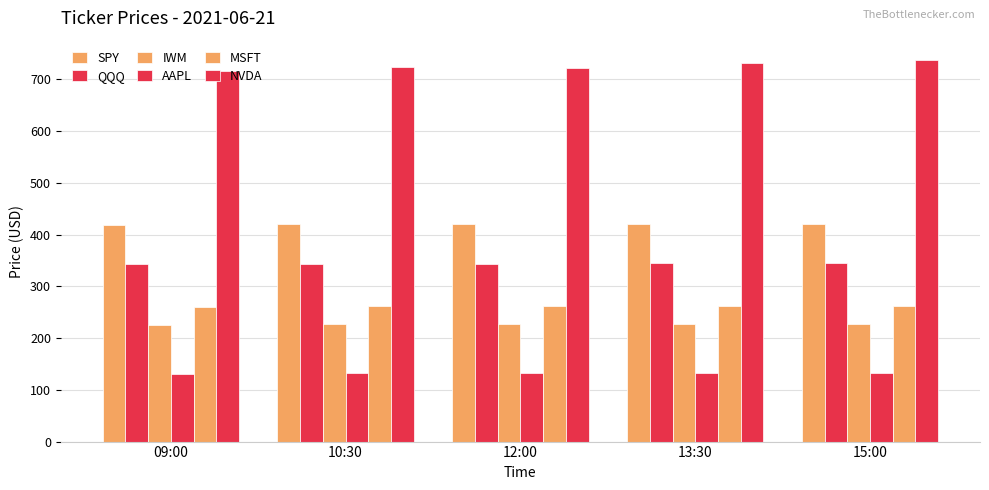

What is the minimum value for NVDA?

715.8